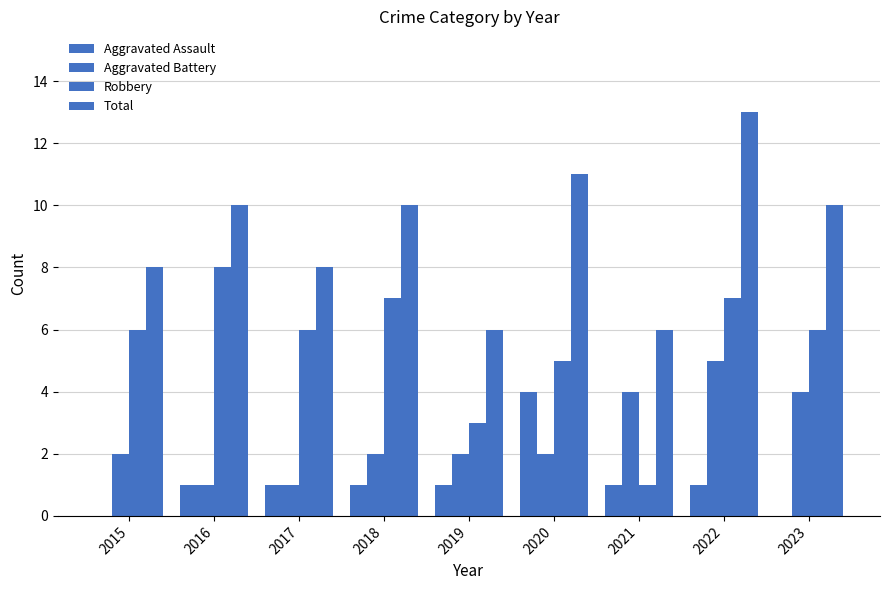

Does the chart contain stacked bars?

No